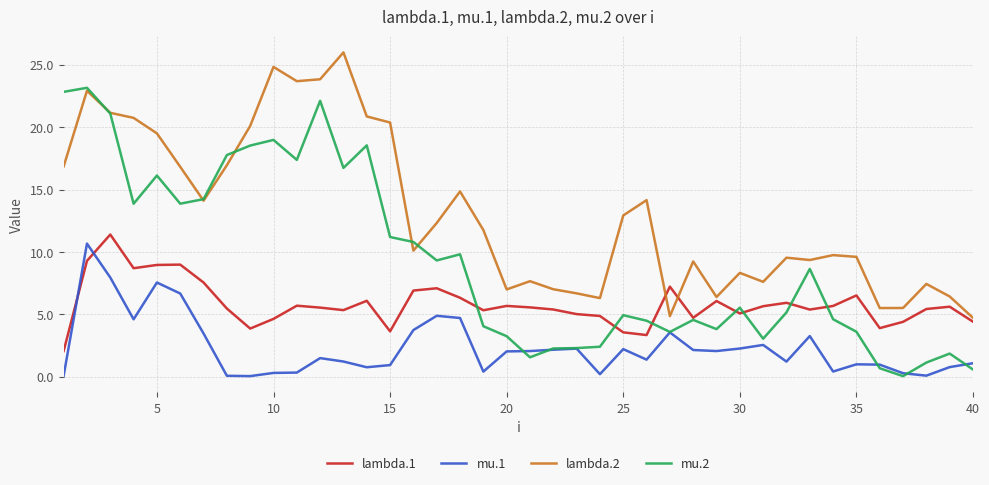

Rank the series by their average value, from lowest to highest.

mu.1, lambda.1, mu.2, lambda.2